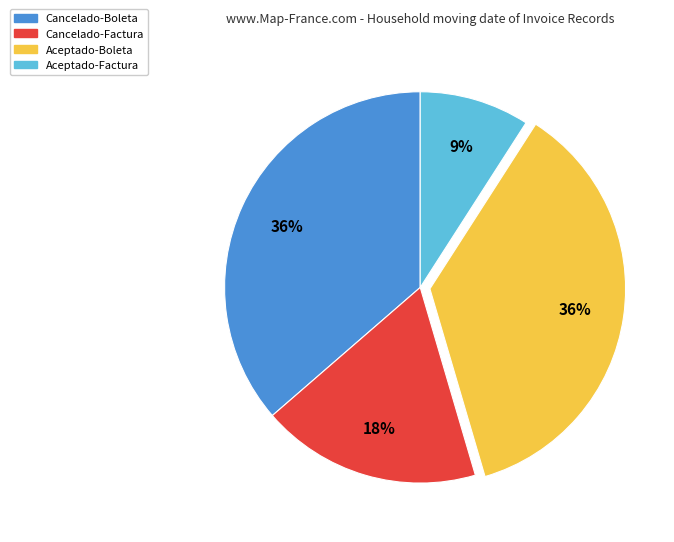

Is there a majority slice in this chart?

No